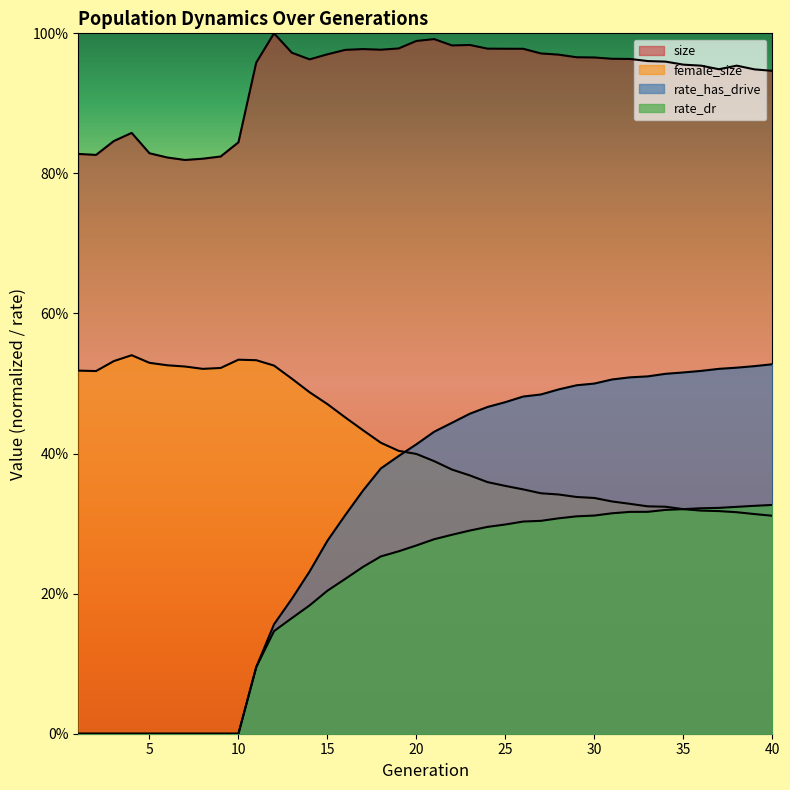

Reading left to right, transcribe all the data shown in this chart.

size: 0.8	0.8	0.8	0.9	0.8	0.8	0.8	0.8	0.8	0.8	1.0	1.0	1.0	1.0	1.0	1.0	1.0	1.0	1.0	1.0	1.0	1.0	1.0	1.0	1.0	1.0	1.0	1.0	1.0	1.0	1.0	1.0	1.0	1.0	1.0	1.0	0.9	1.0	0.9	0.9
female_size: 0.5	0.5	0.5	0.5	0.5	0.5	0.5	0.5	0.5	0.5	0.5	0.5	0.5	0.5	0.5	0.5	0.4	0.4	0.4	0.4	0.4	0.4	0.4	0.4	0.4	0.3	0.3	0.3	0.3	0.3	0.3	0.3	0.3	0.3	0.3	0.3	0.3	0.3	0.3	0.3
rate_has_drive: 0.0	0.0	0.0	0.0	0.0	0.0	0.0	0.0	0.0	0.0	0.1	0.2	0.2	0.2	0.3	0.3	0.3	0.4	0.4	0.4	0.4	0.4	0.5	0.5	0.5	0.5	0.5	0.5	0.5	0.5	0.5	0.5	0.5	0.5	0.5	0.5	0.5	0.5	0.5	0.5
rate_dr: 0.0	0.0	0.0	0.0	0.0	0.0	0.0	0.0	0.0	0.0	0.1	0.1	0.2	0.2	0.2	0.2	0.2	0.3	0.3	0.3	0.3	0.3	0.3	0.3	0.3	0.3	0.3	0.3	0.3	0.3	0.3	0.3	0.3	0.3	0.3	0.3	0.3	0.3	0.3	0.3